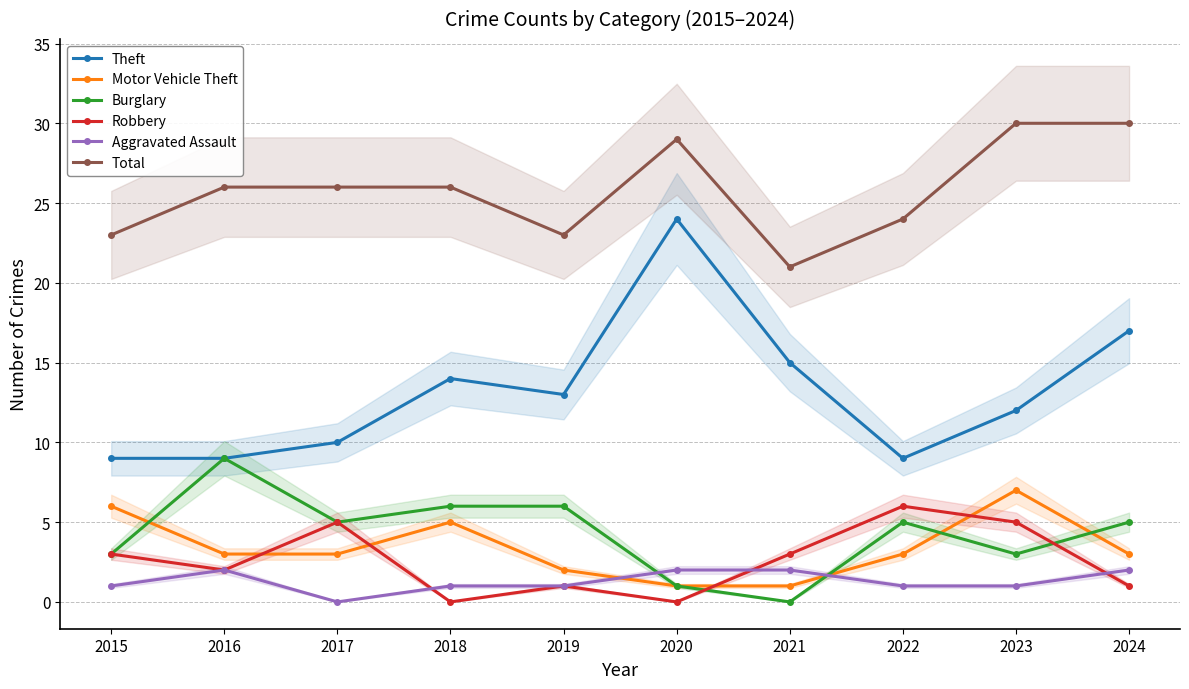

True or false: Burglary and Theft cross at least once.

False